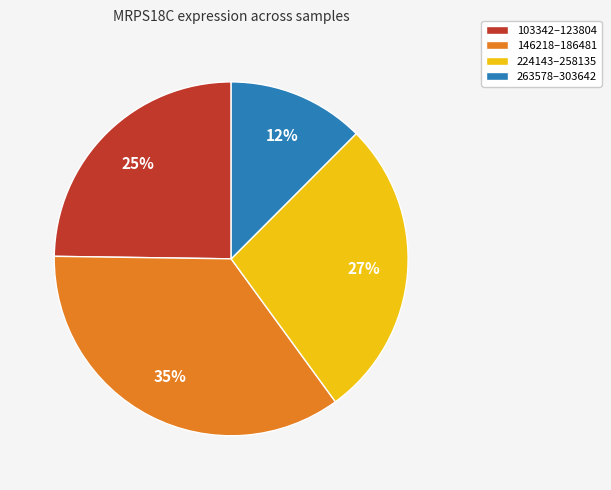

Count the number of slices in the pie.

4